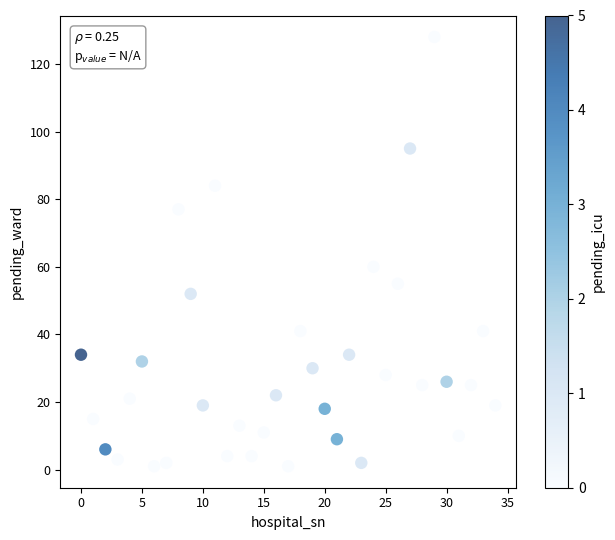

What Y value in the scatter plot is closest to 64?

60